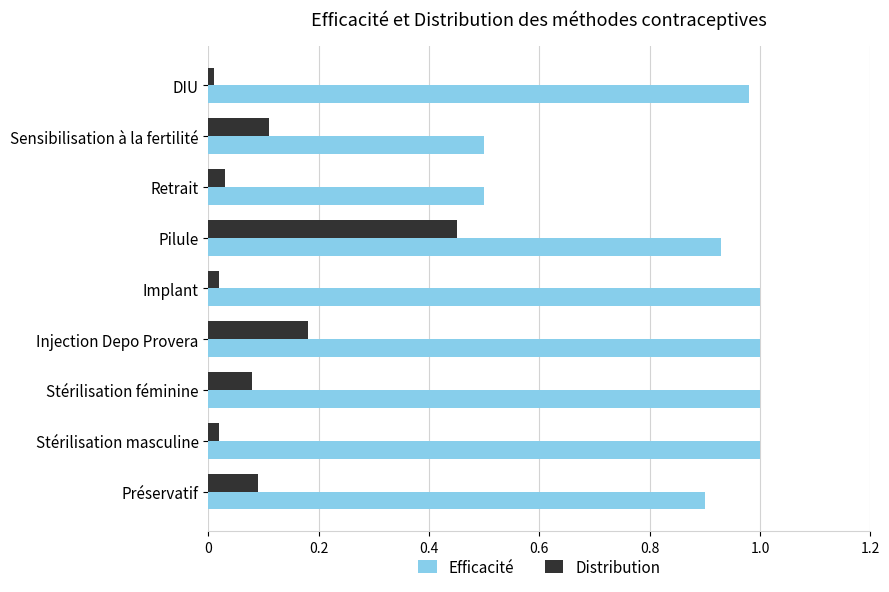

What is the sum of the Efficacité values at Retrait and Préservatif?

1.4